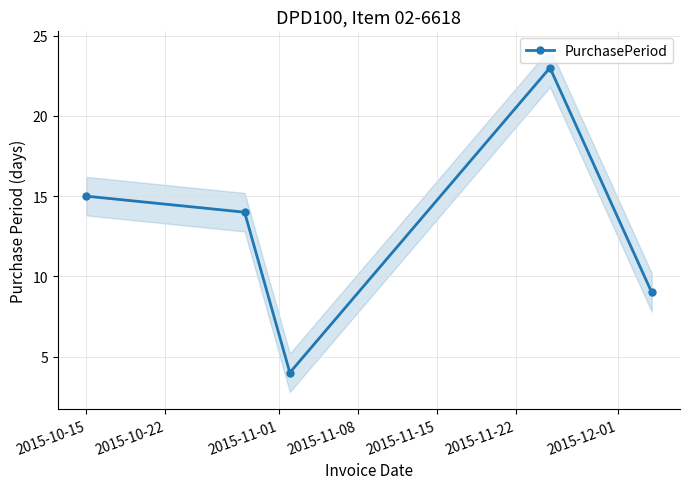

Count the number of data series in this chart.

1